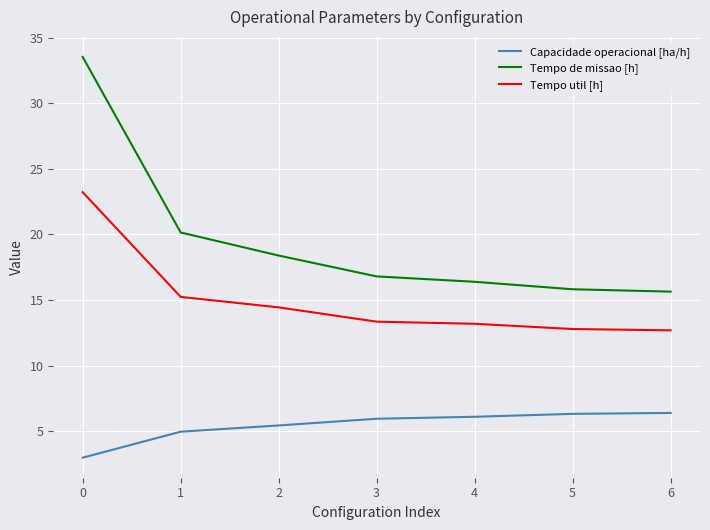

What is the difference between the second highest and minimum values in the Capacidade operacional [ha/h] series?

3.3